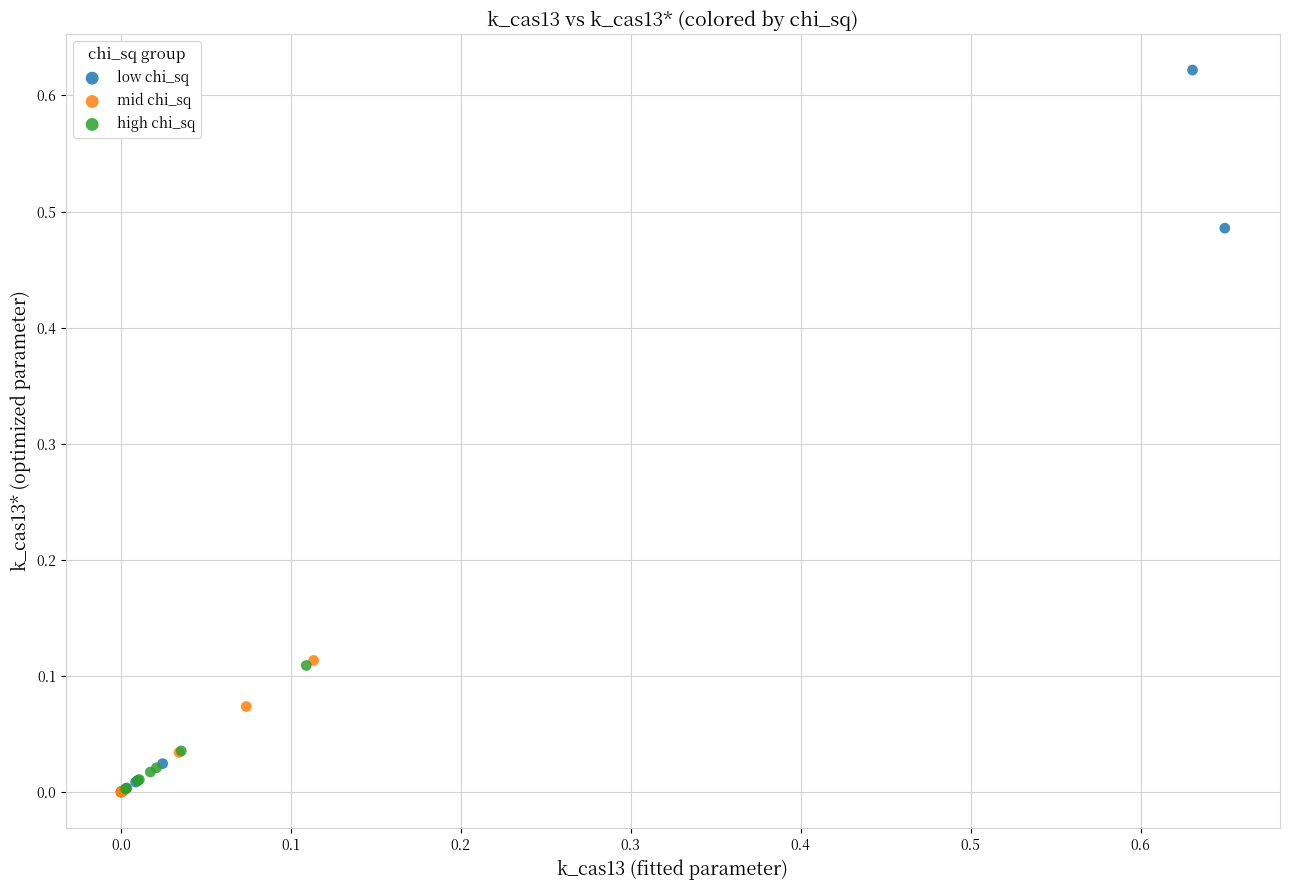

What are all the series names shown in the legend?

low chi_sq, mid chi_sq, high chi_sq